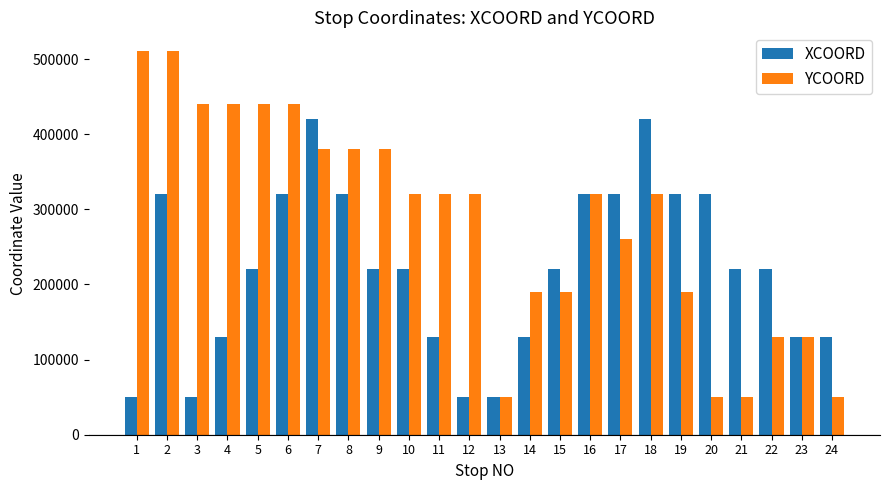

Reading left to right, what are all the values shown in this chart?

XCOORD: 50000	320000	50000	130000	220000	320000	420000	320000	220000	220000	130000	50000	50000	130000	220000	320000	320000	420000	320000	320000	220000	220000	130000	130000
YCOORD: 510000	510000	440000	440000	440000	440000	380000	380000	380000	320000	320000	320000	50000	190000	190000	320000	260000	320000	190000	50000	50000	130000	130000	50000